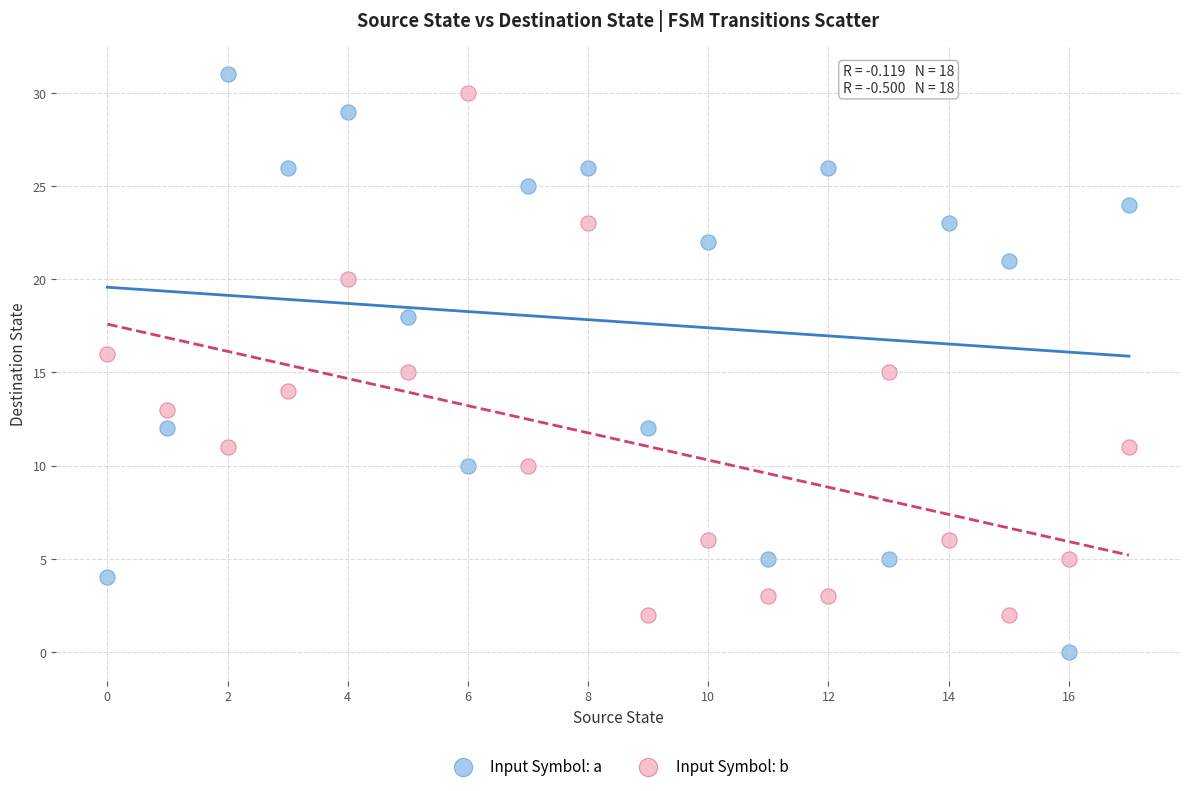

Which series has the widest spread of Y values?

Input Symbol: a